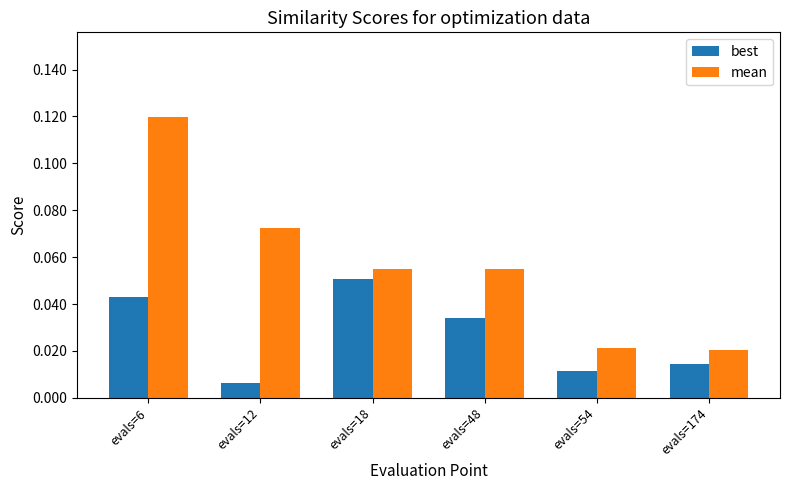

Is the value of mean at evals=48 greater than the value of best at evals=18?

Yes